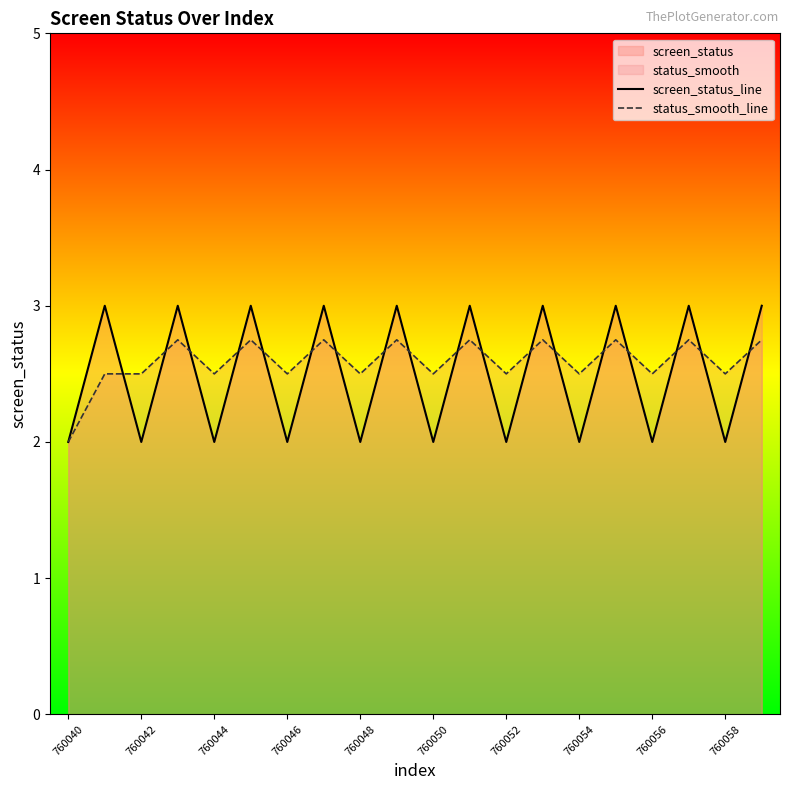

How many lines are shown in the chart?

2